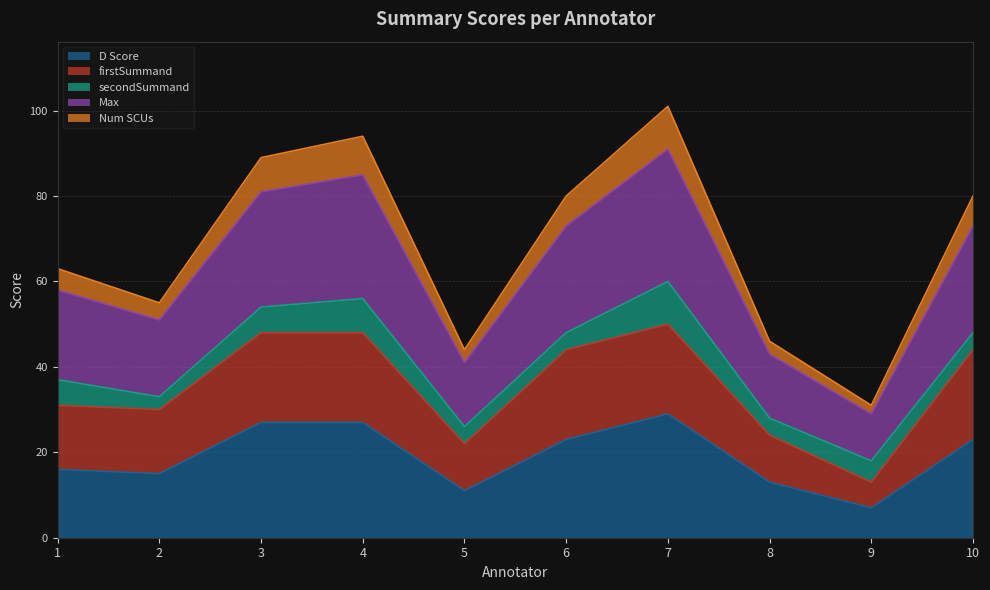

What is the maximum value for D Score?

29